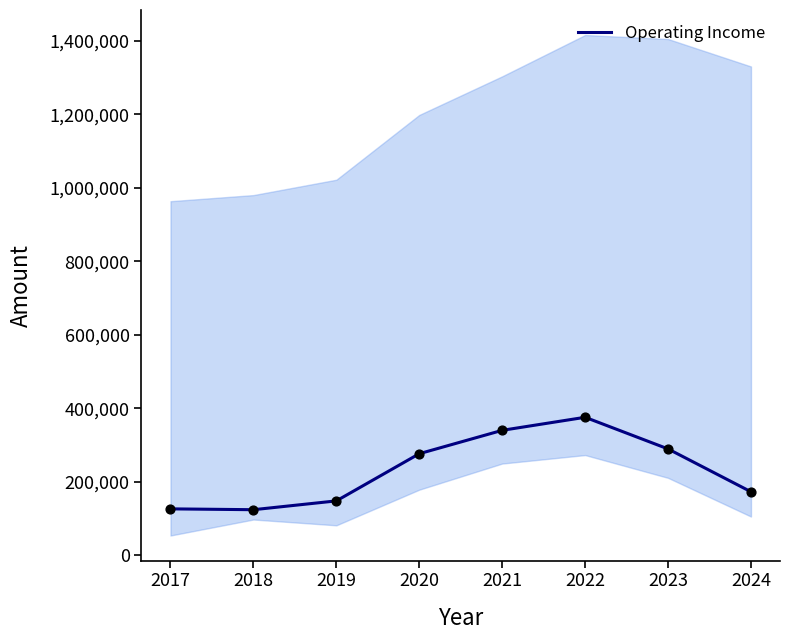

Approximately how many times larger is the value at 2020 compared to 2018?

2.2